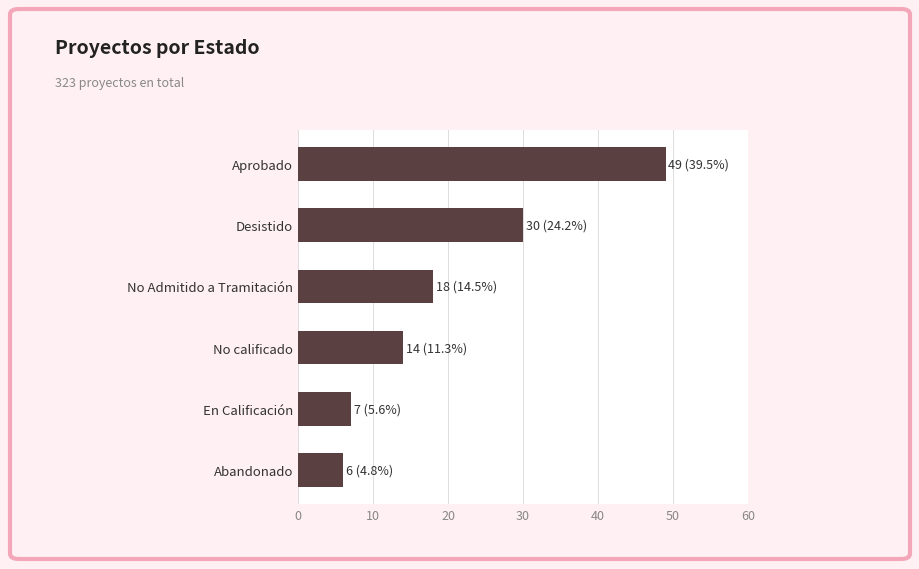

How many distinct data groups are displayed?

1